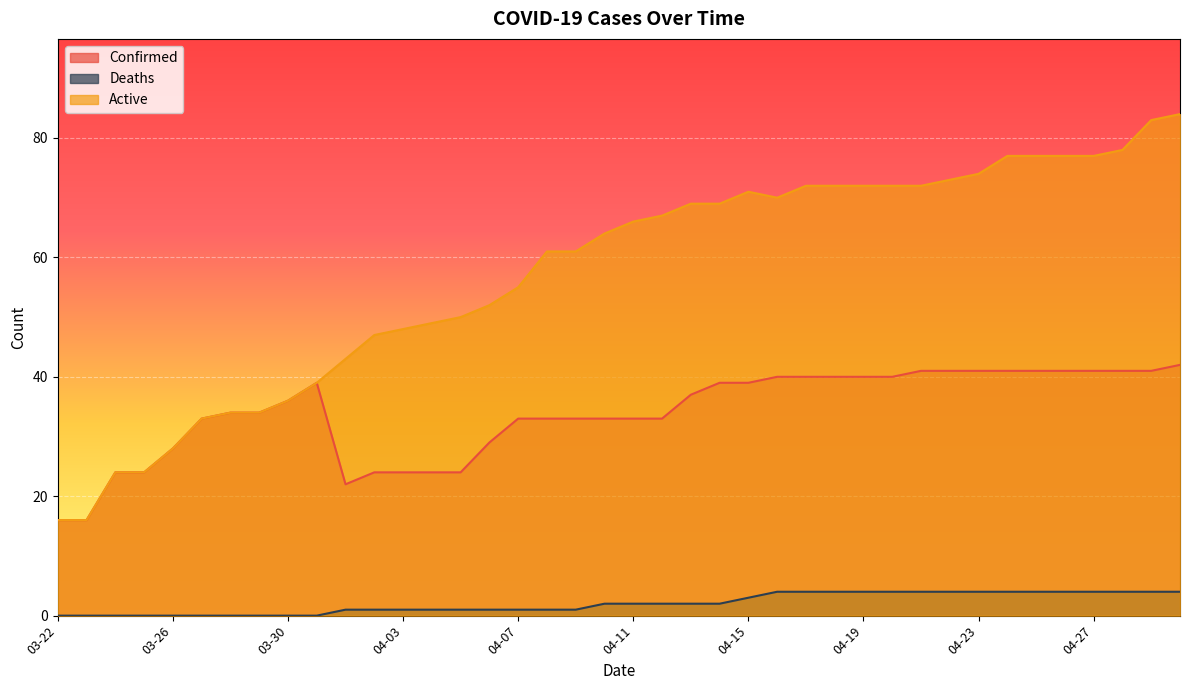

What is the difference between the highest and lowest values at 04-29?

79